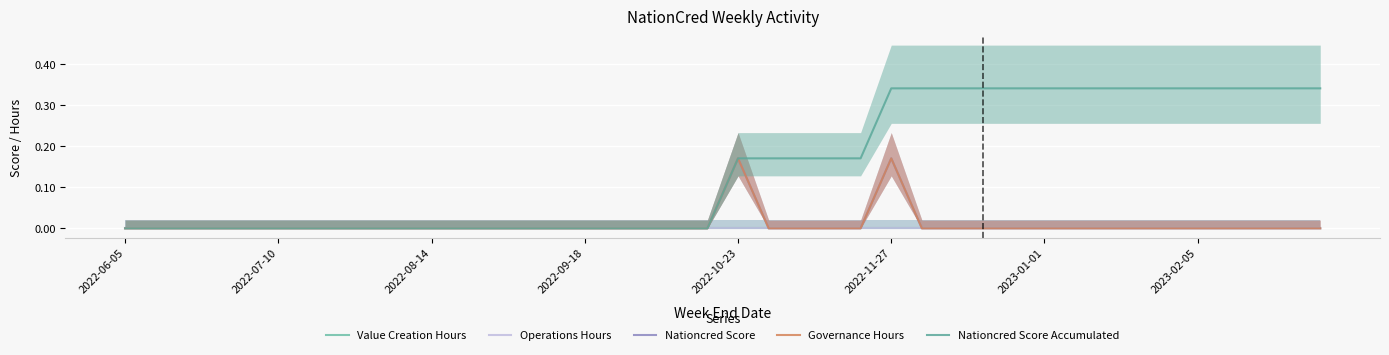

At 36, list the series in order from smallest to largest.

Value Creation Hours, Operations Hours, Nationcred Score, Governance Hours, Nationcred Score Accumulated